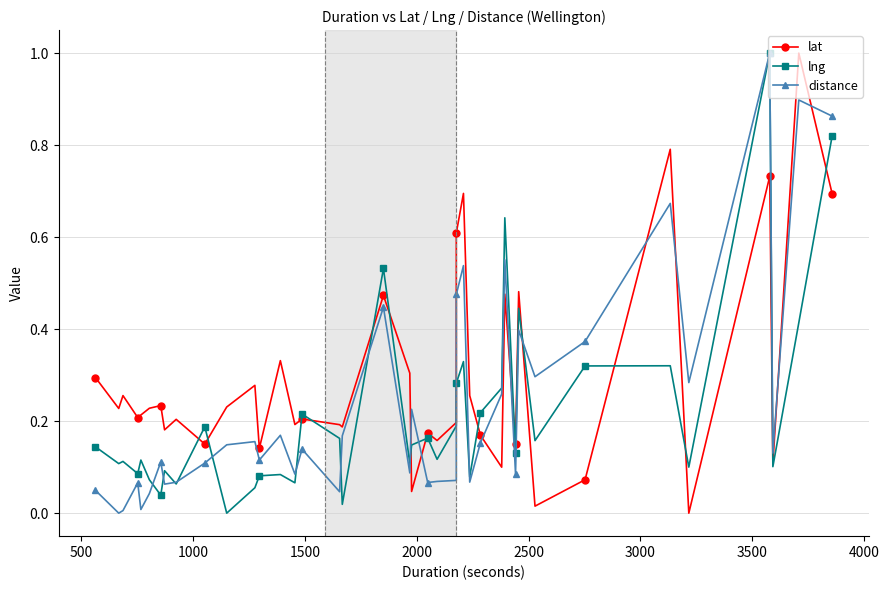

Which series has the largest total across all categories?

lat